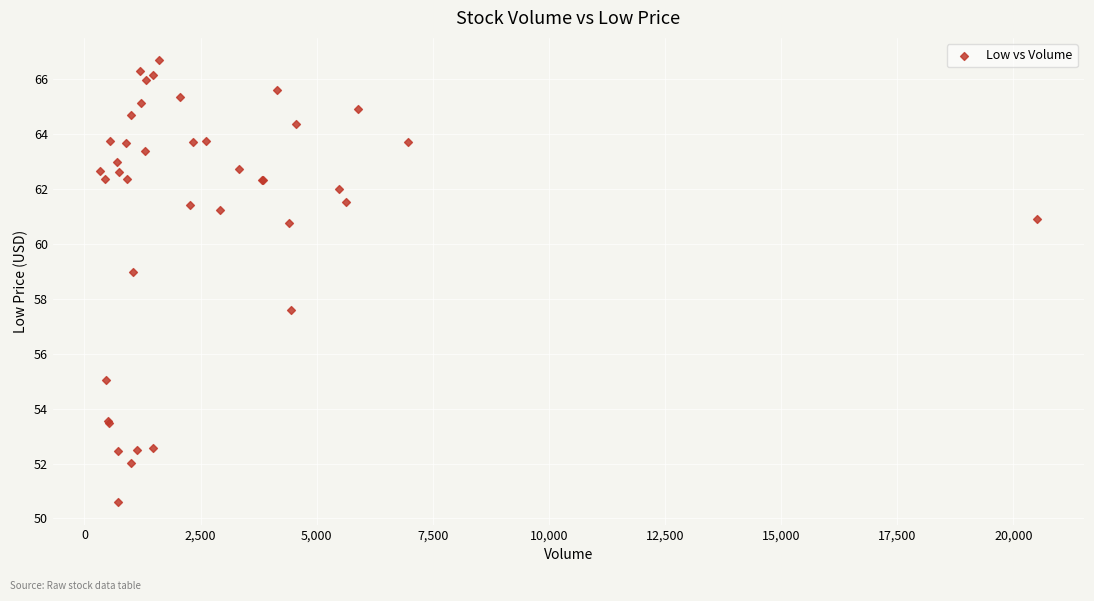

What Y value in the scatter plot is closest to 58?

57.6